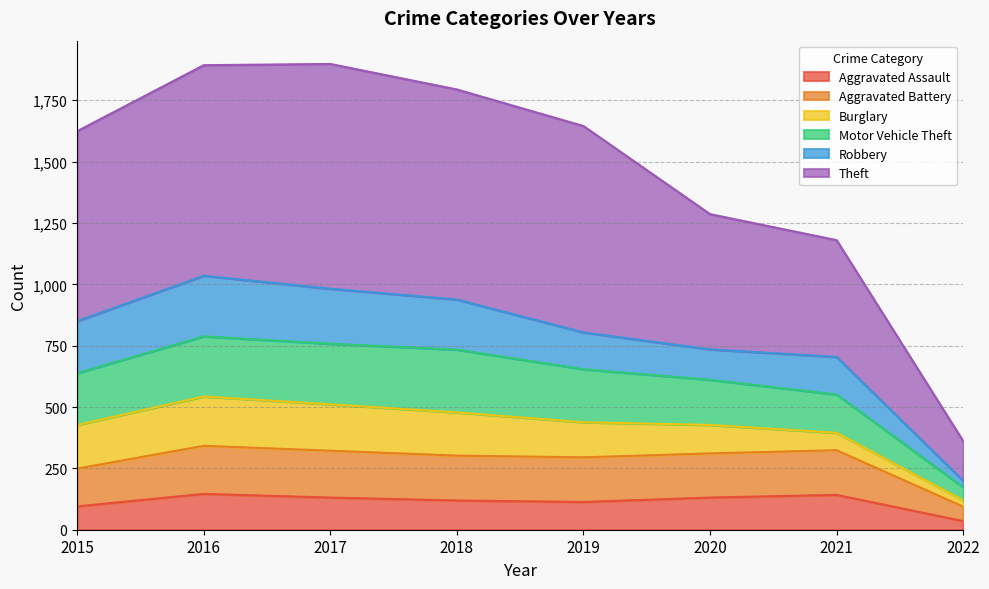

What is the value of the Aggravated Assault point at the 7th from the left?

142